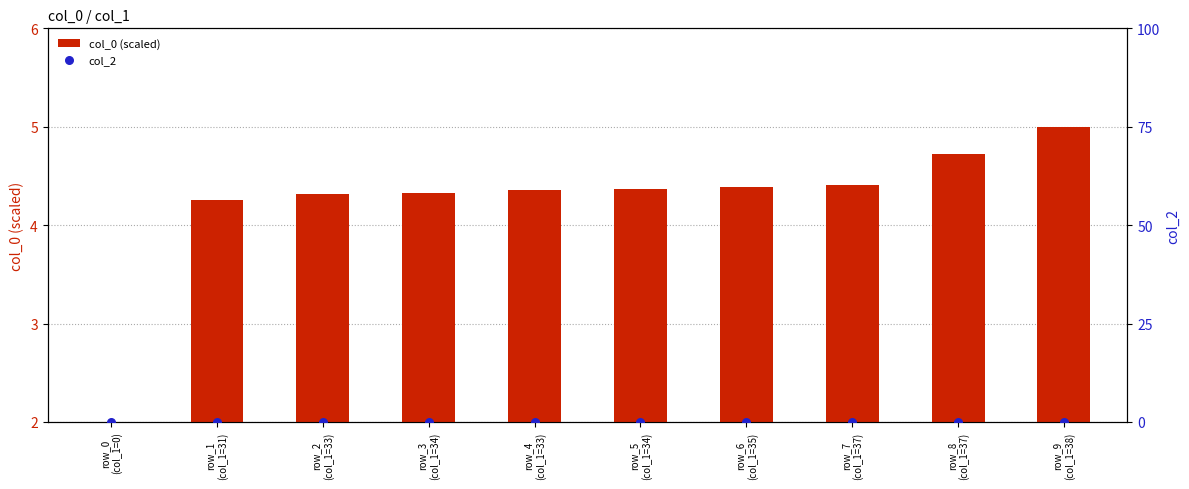

What is the total value across all series at row_6
(col_1=35)?

4.4